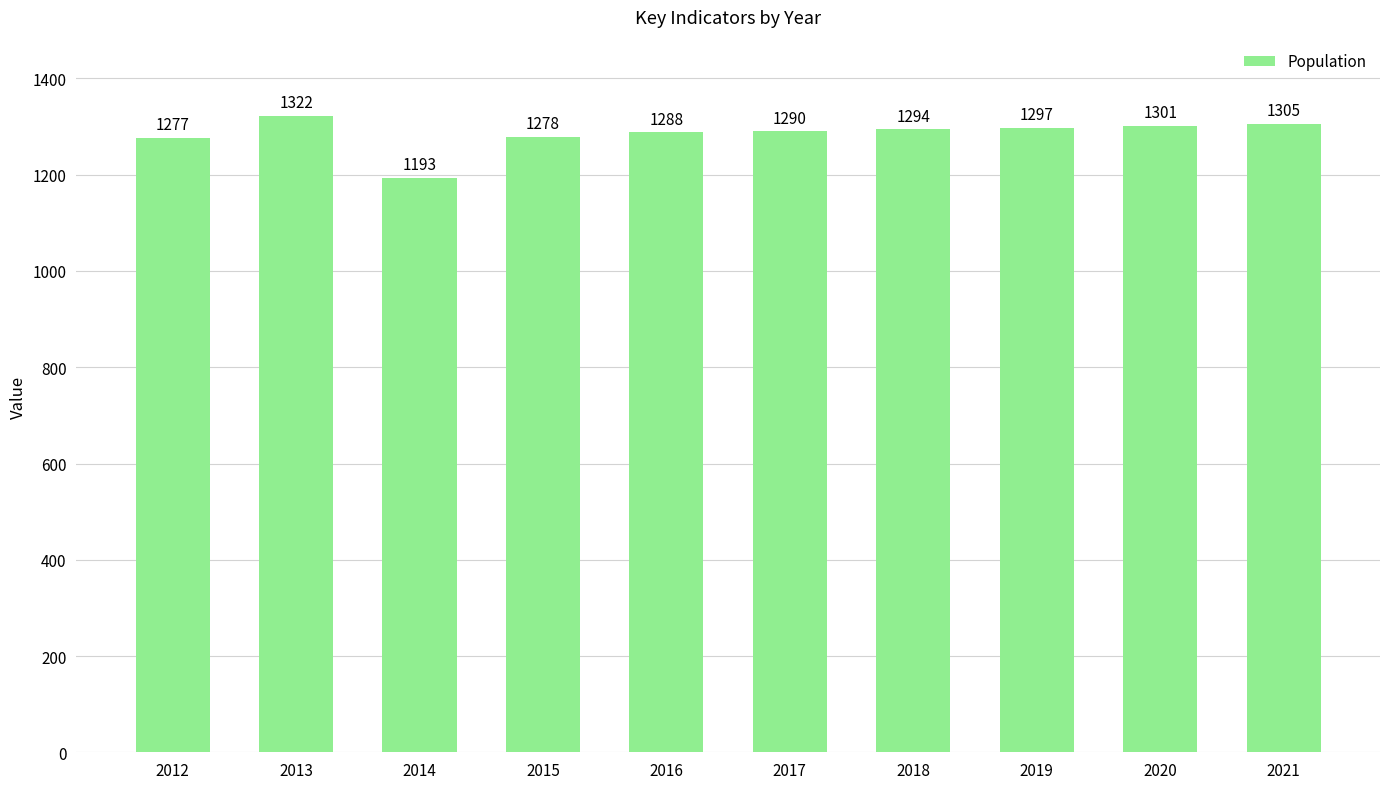

Reading left to right, what are all the values shown in this chart?

1277	1322	1193	1278	1288	1290	1294	1297	1301	1305